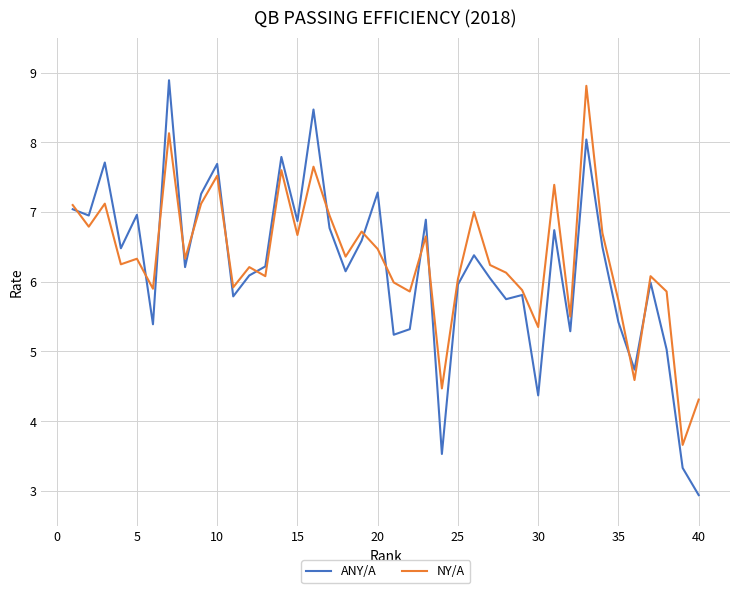

Which series has the largest range (max minus min)?

ANY/A